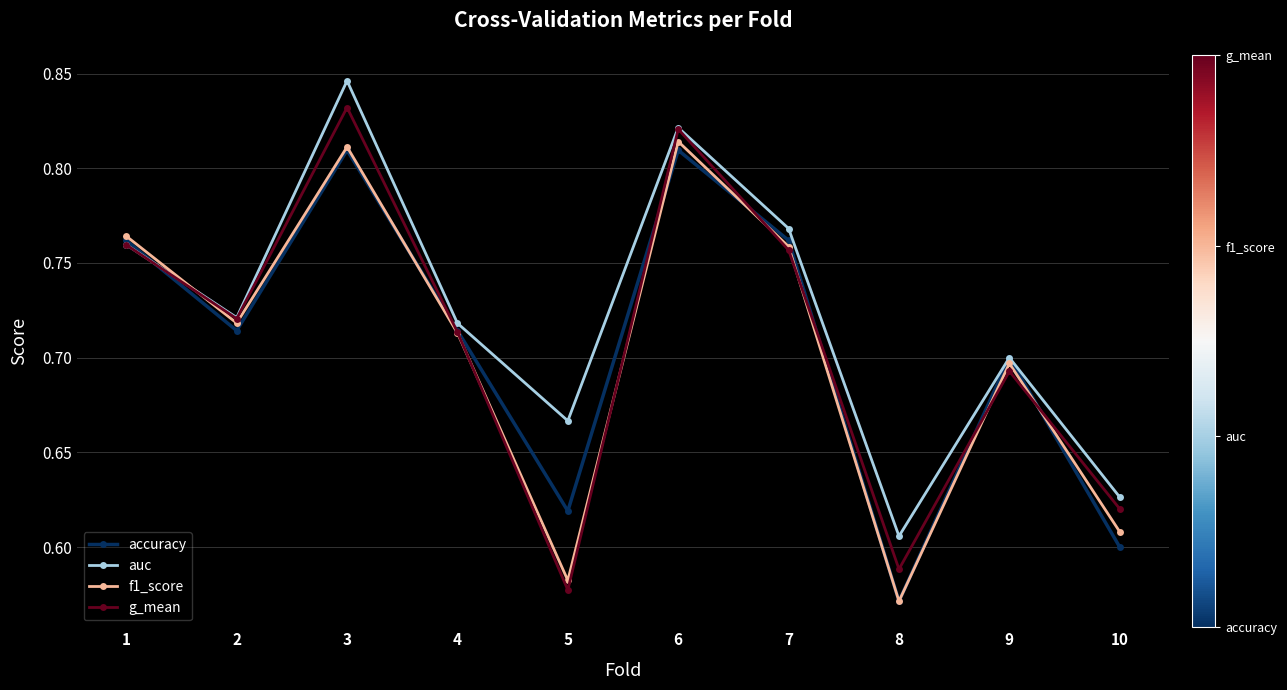

Where is the first local minimum for f1_score?

2